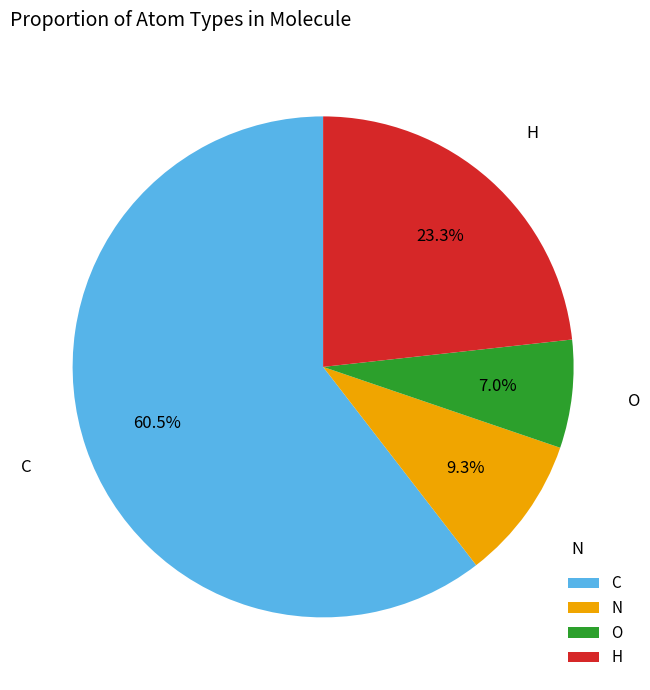

What is the majority slice?

C